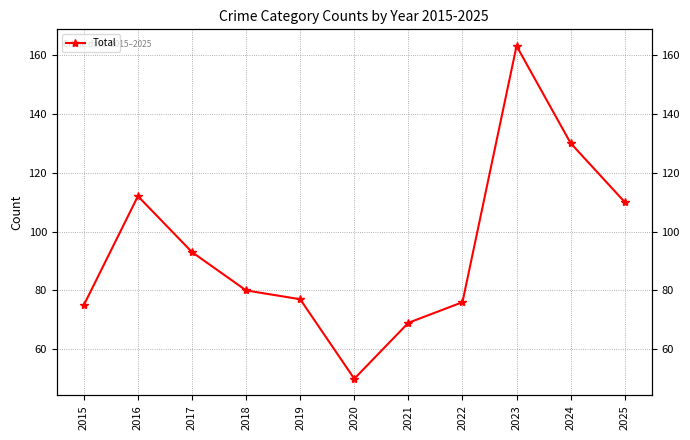

How many interior local peaks (higher than both neighbors) does the data have?

2